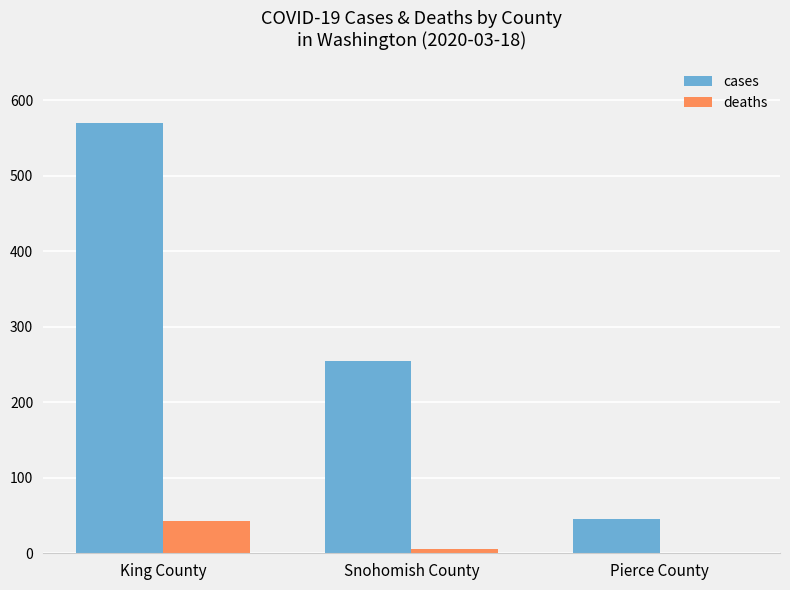

What is the maximum value for deaths?

43